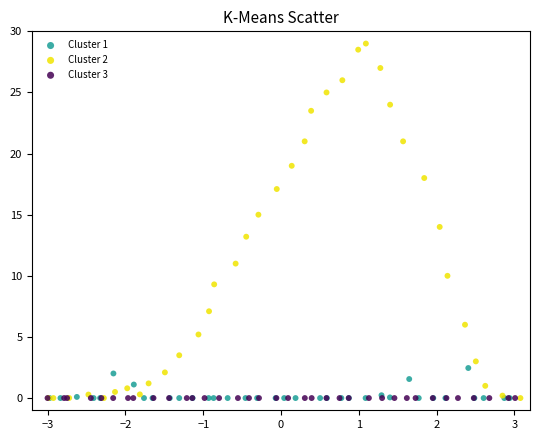

Which series contains the highest Y value?

Cluster 2